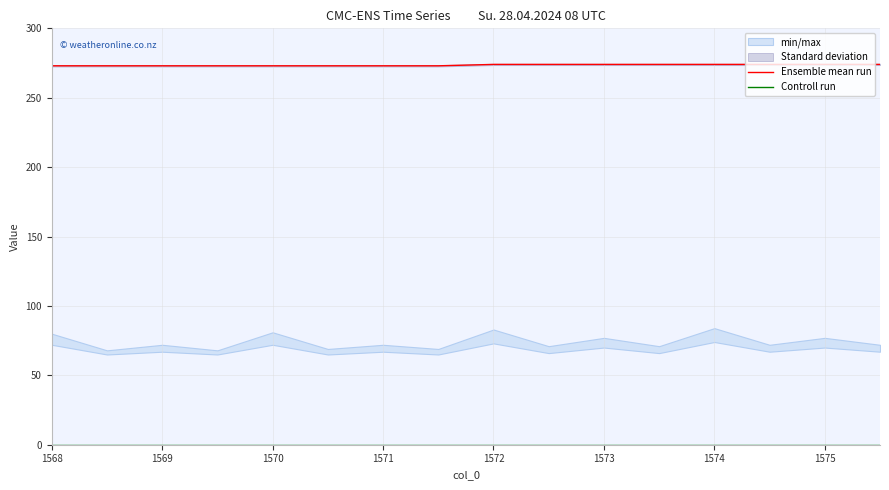

True or false: Ensemble mean run and Controll run intersect in this chart.

False